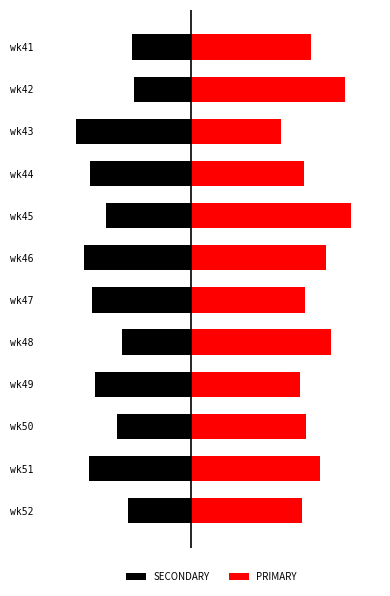

What is the spread (max minus min) of values at wk50?

70.0